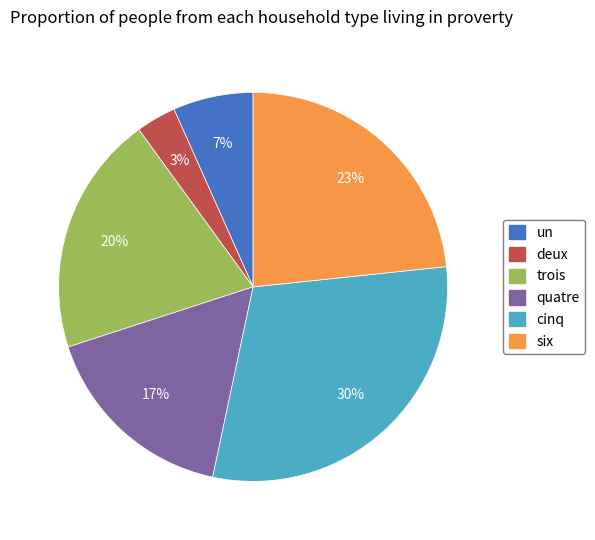

Is the sum of six and cinq greater than half?

Yes